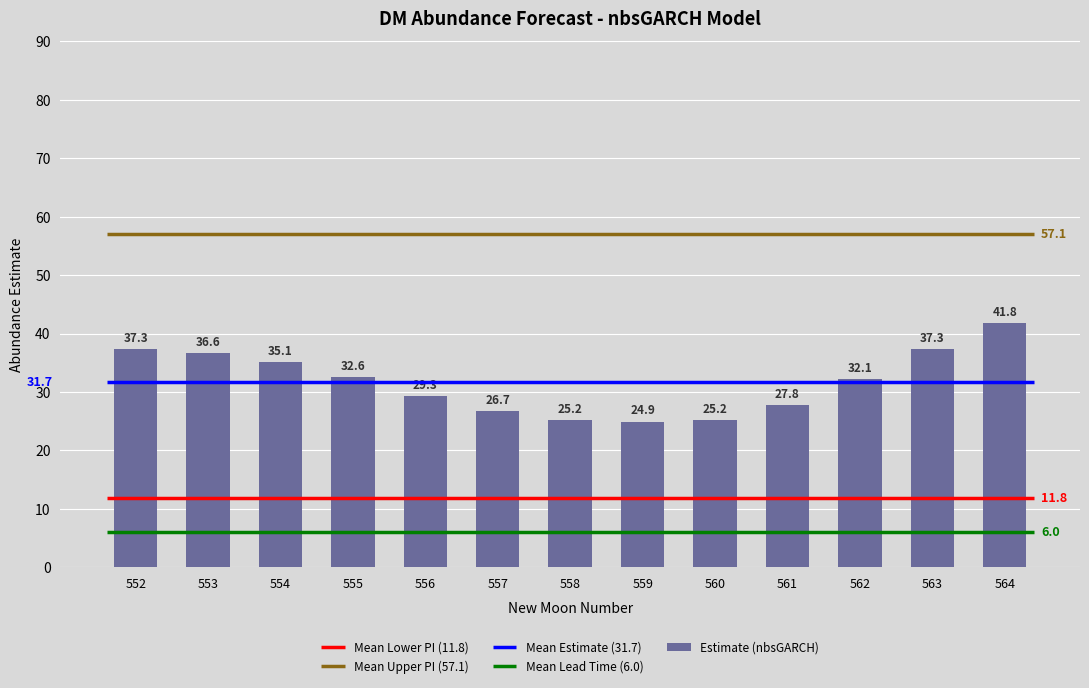

Reading left to right, what are all the values shown in this chart?

552=37.3	553=36.6	554=35.1	555=32.6	556=29.3	557=26.7	558=25.2	559=24.9	560=25.2	561=27.8	562=32.1	563=37.3	564=41.8